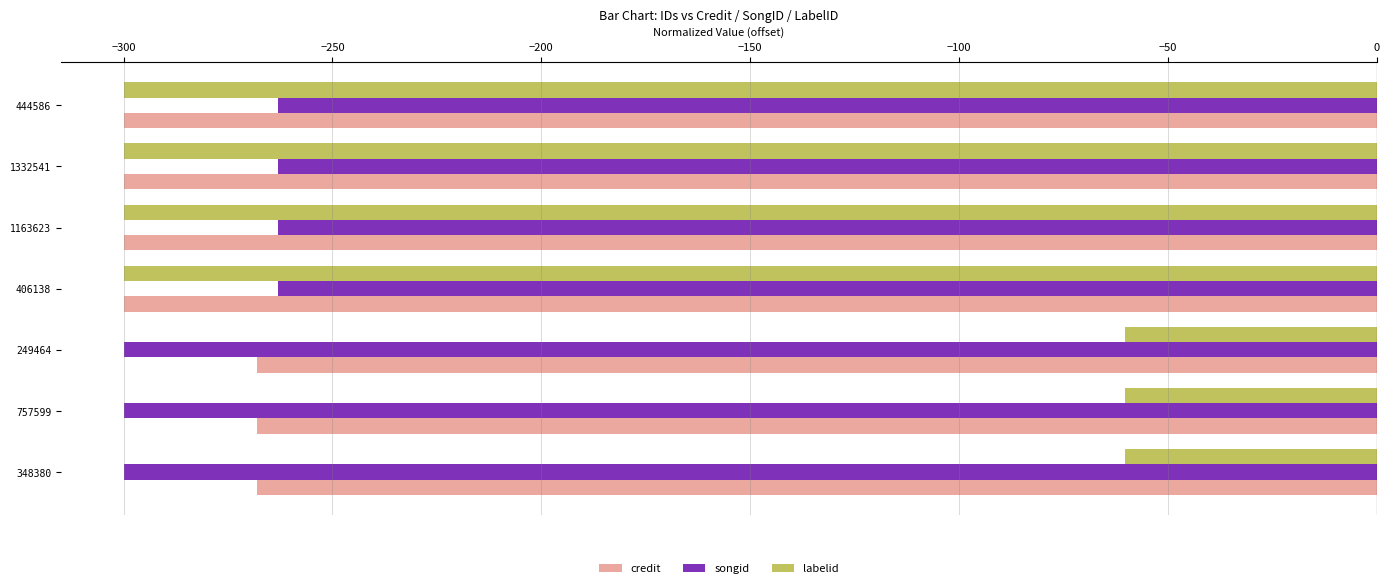

What is the average value of the labelid series?

-197.2